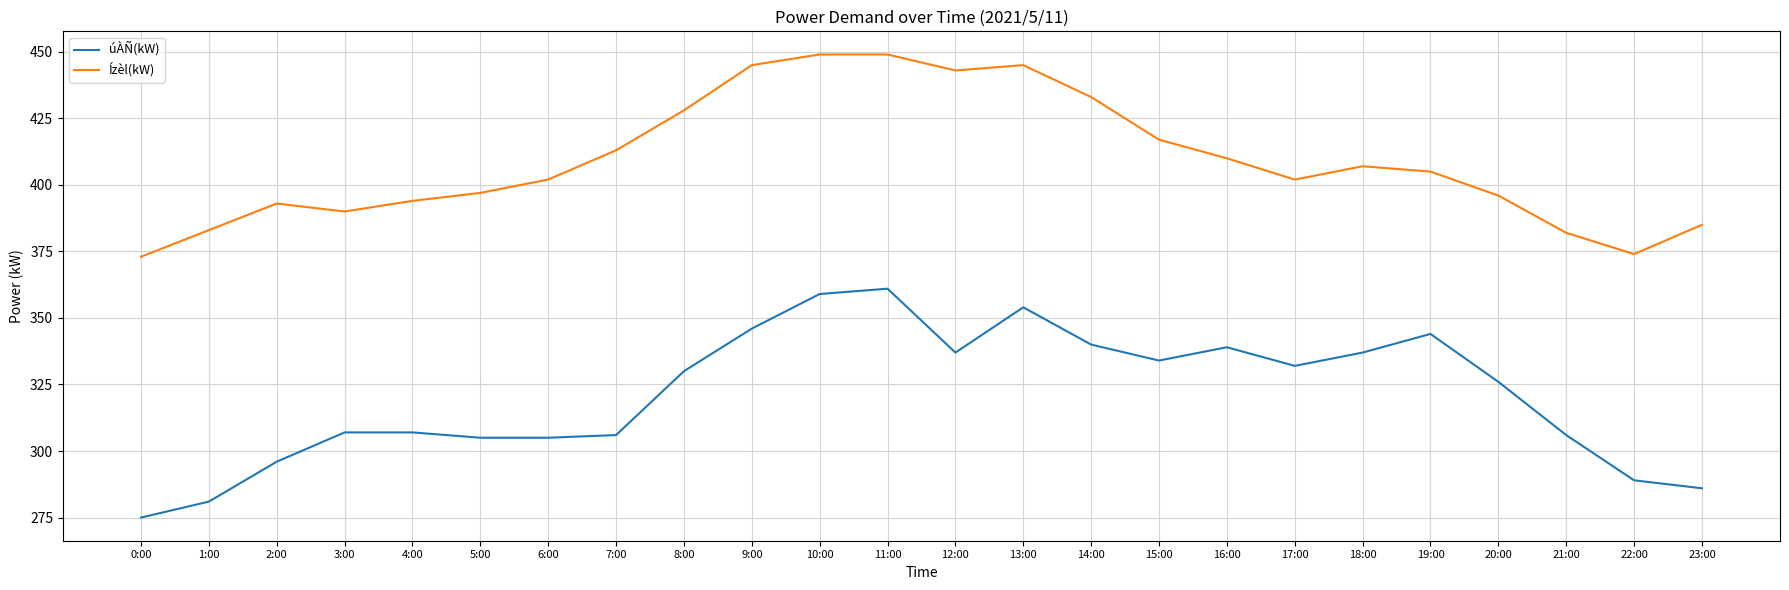

True or false: Ízèl(kW) and úÀÑ(kW) cross at least once.

False